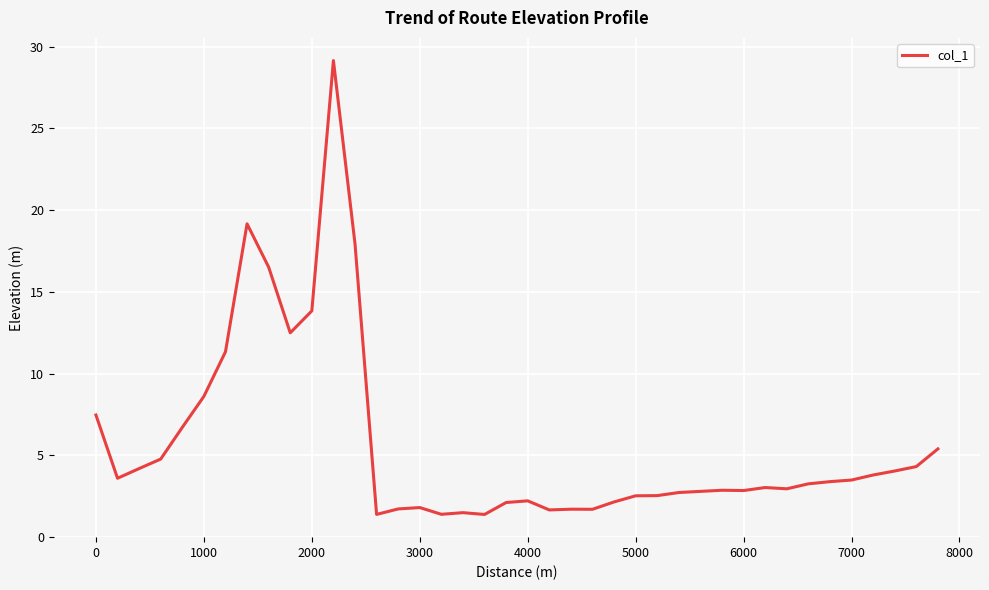

What is the difference between the maximum and minimum values?

27.8